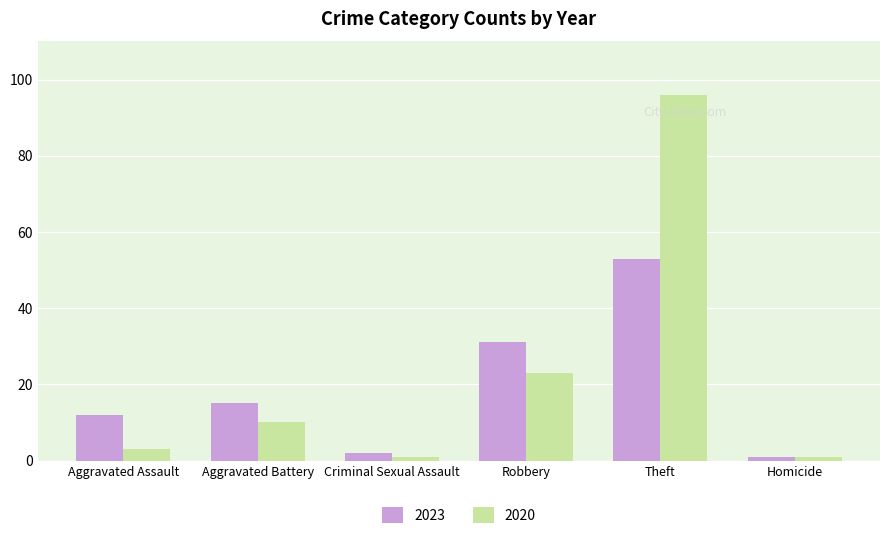

Where is 2020 nearest to the value 48?

Robbery